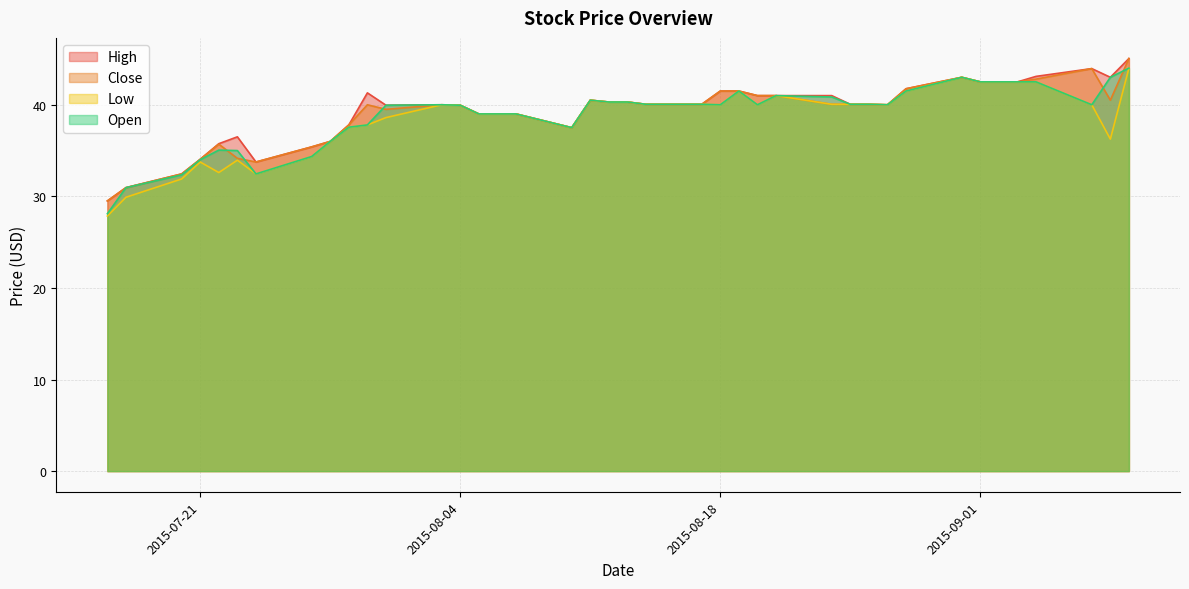

True or false: Low and Open intersect in this chart.

False